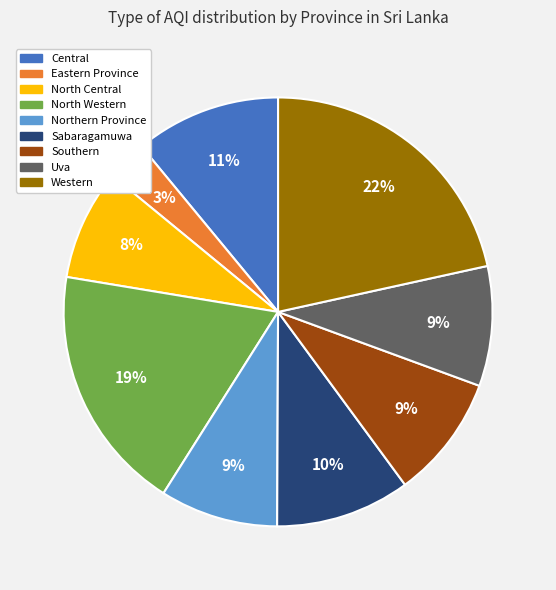

Is the sum of North Western and Southern greater than half?

No